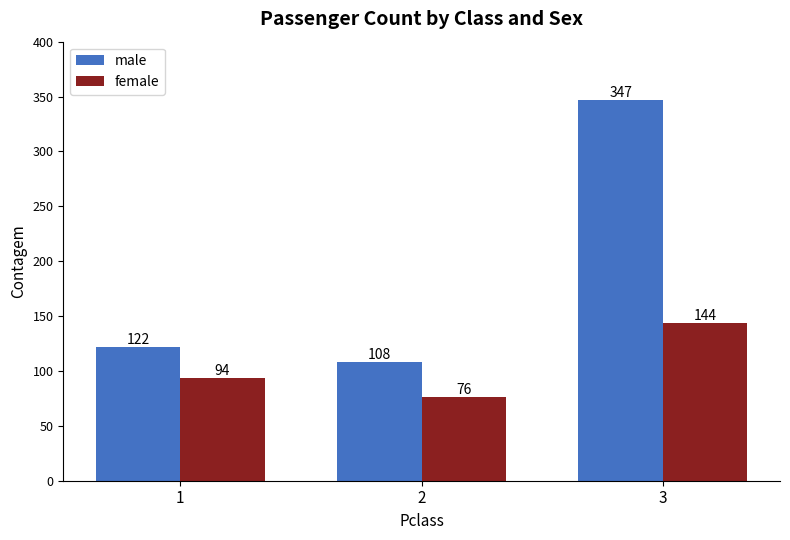

Is it true that female equals 207 at 3?

False